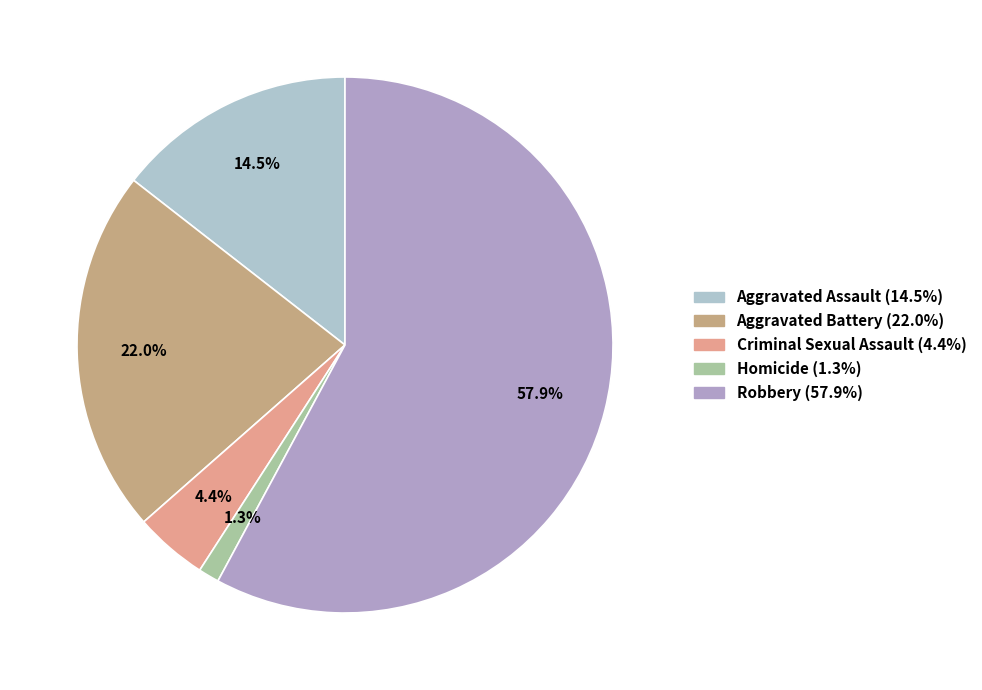

Is the sum of Aggravated Assault and Aggravated Battery greater than half?

No